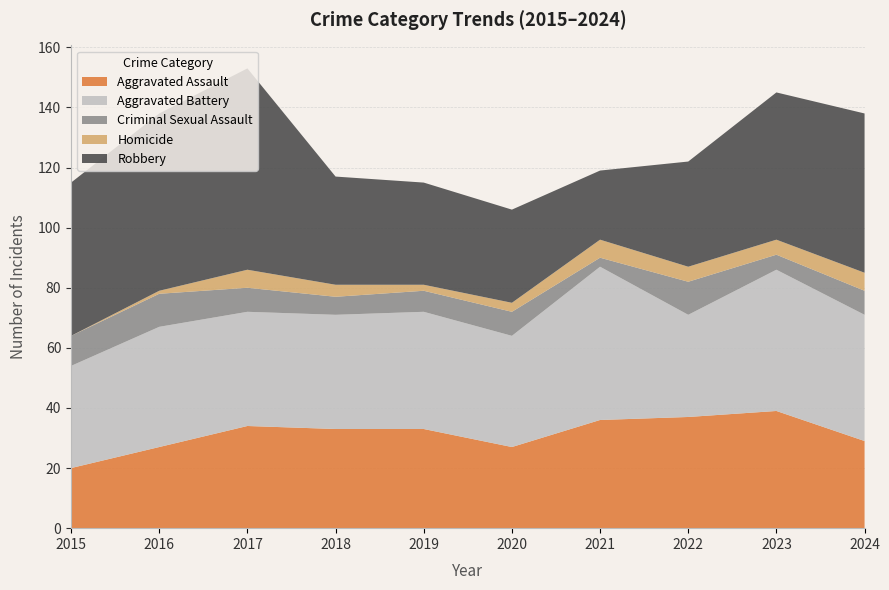

Reading left to right, extract all data points from this chart.

Aggravated Assault: 20	27	34	33	33	27	36	37	39	29
Aggravated Battery: 34	40	38	38	39	37	51	34	47	42
Criminal Sexual Assault: 10	11	8	6	7	8	3	11	5	8
Homicide: 0	1	6	4	2	3	6	5	5	6
Robbery: 51	59	67	36	34	31	23	35	49	53